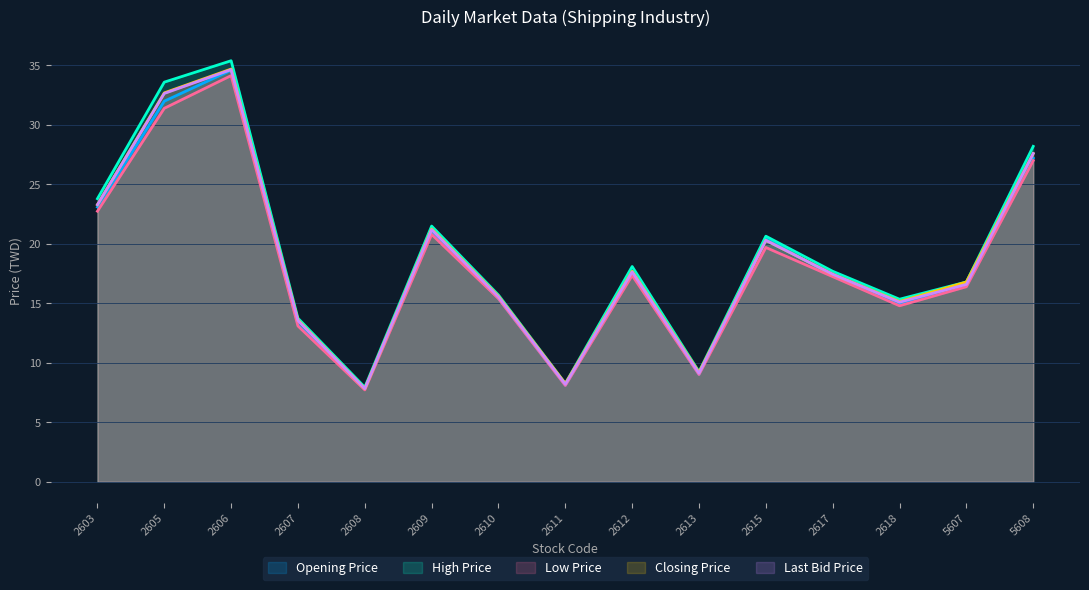

Is it true that Low Price equals 9.0 at 2613?

True